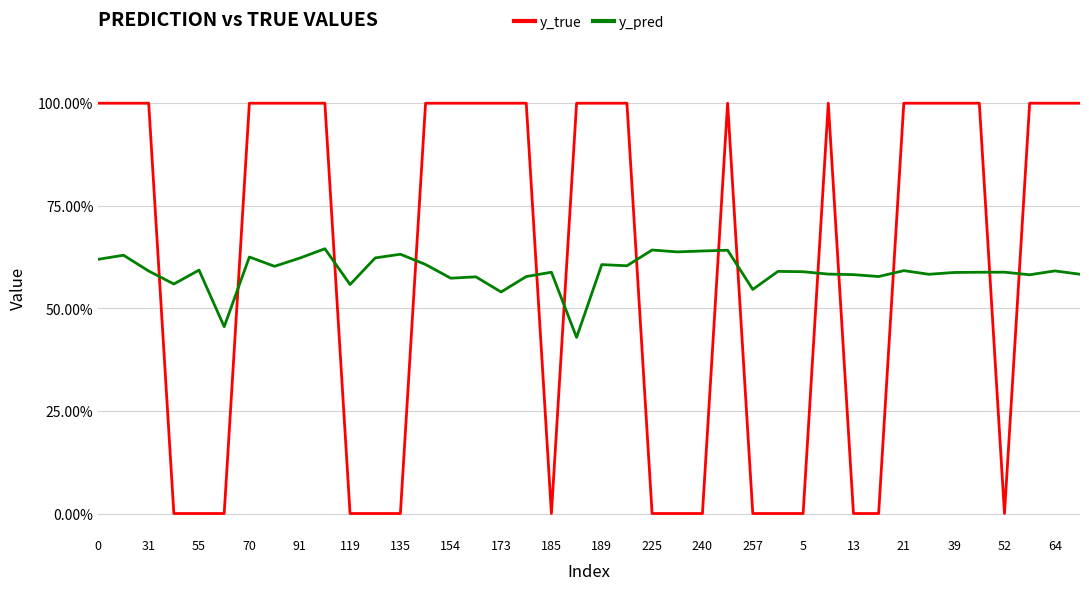

Which series ends up on top after the final intersection of y_true and y_pred?

y_true